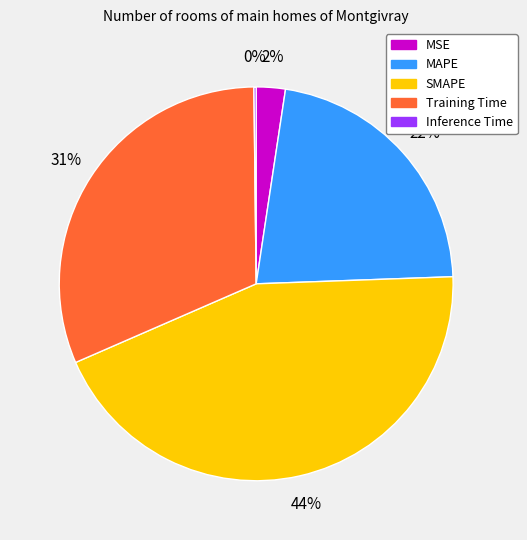

Does SMAPE represent more than half of the total?

No